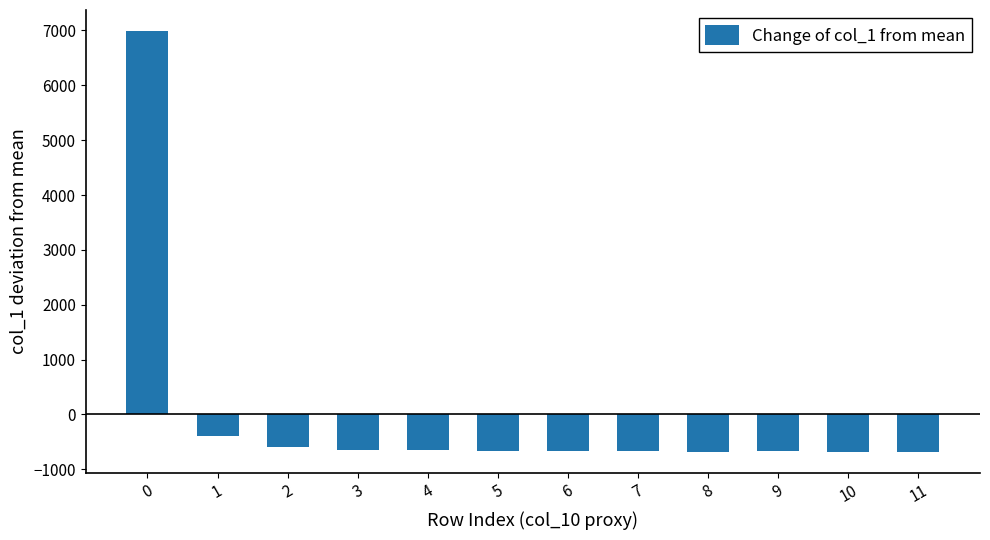

Is it true that the value at 4 is -647.5?

True